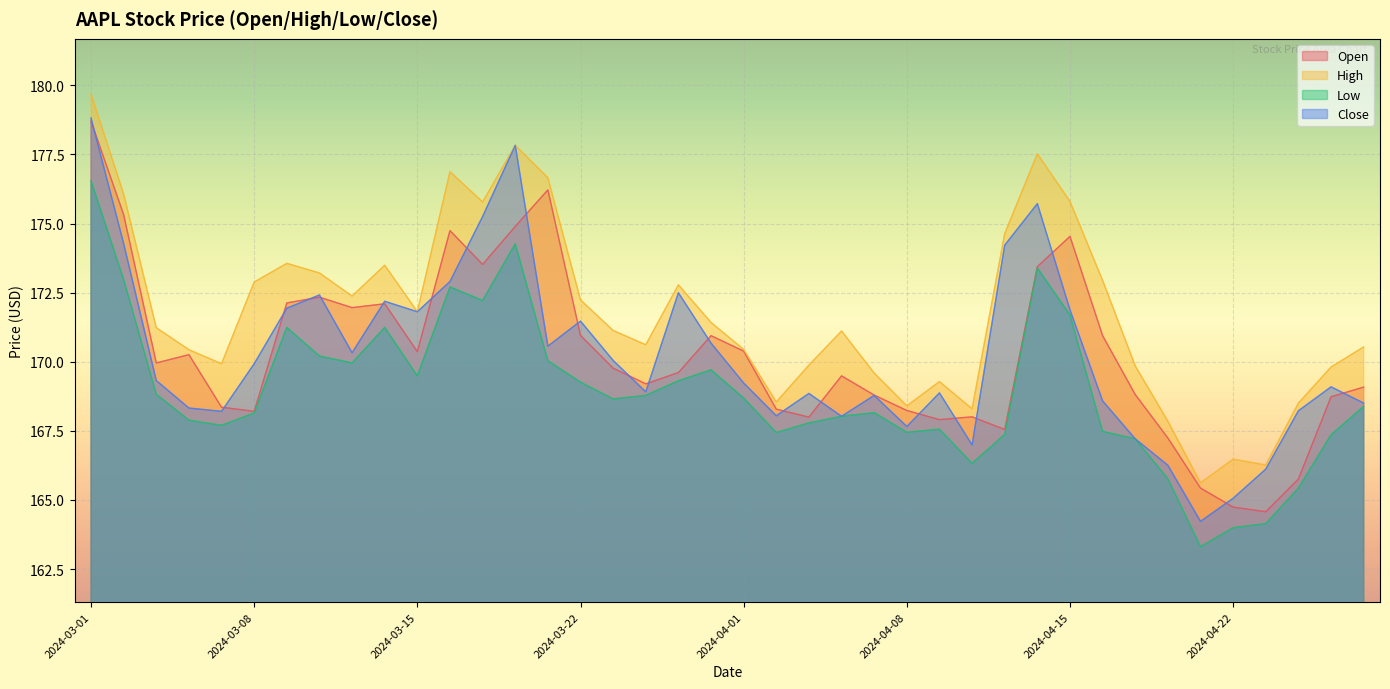

Which series changed the most between 2024-03-06 and 2024-04-23?

Open